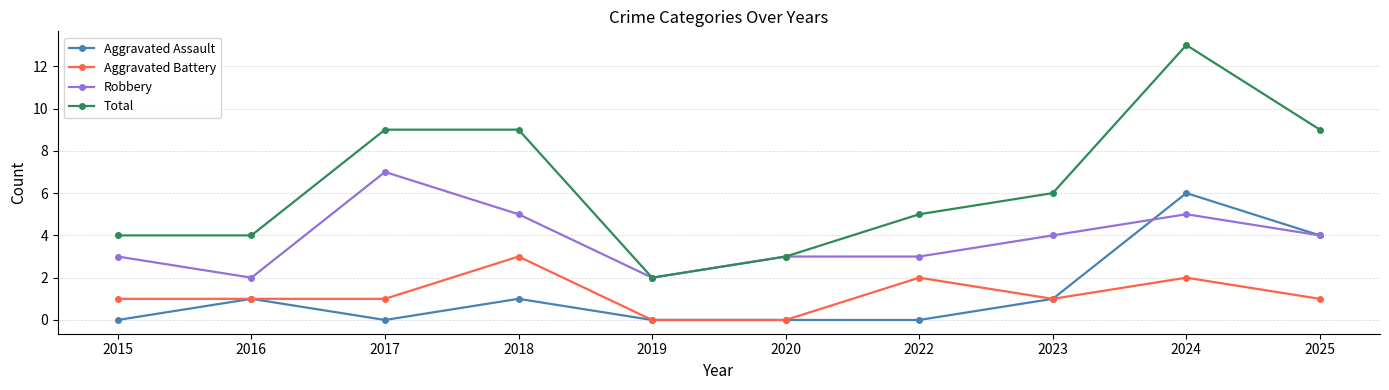

The value of Aggravated Battery at 2023 is 0. True or false?

False